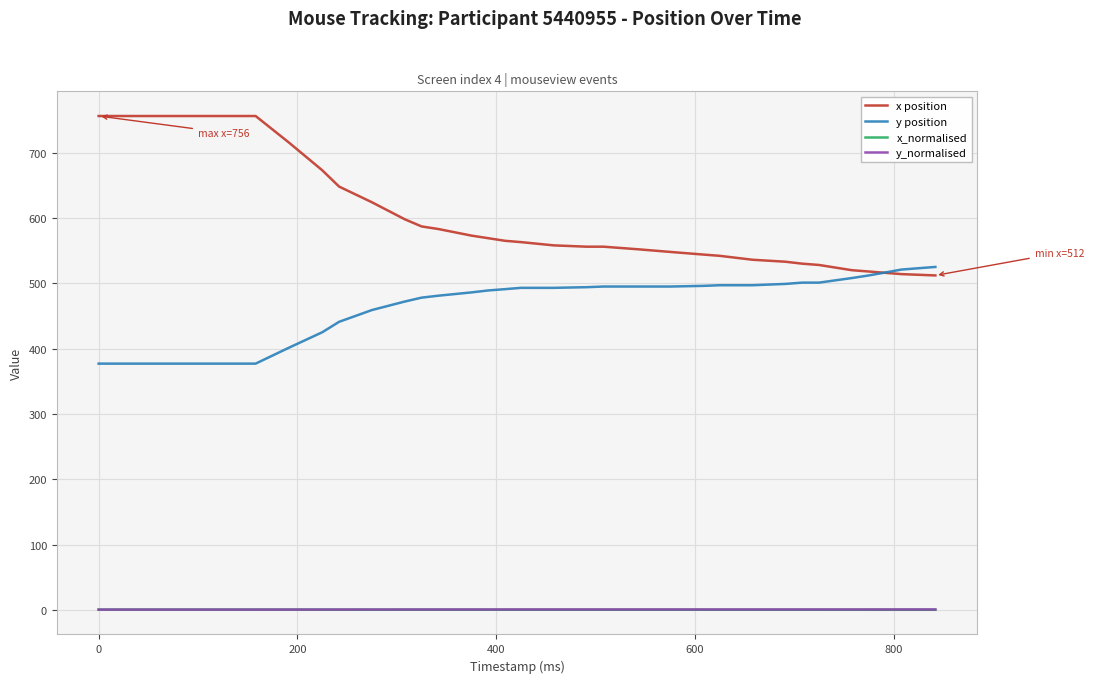

What is the maximum value shown in the chart?

756.0